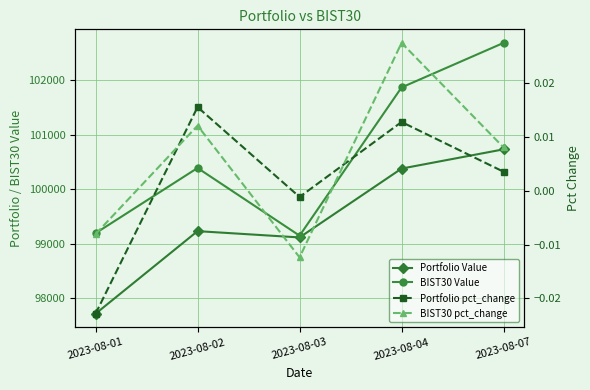

Is this an area chart (filled region under the line)?

No